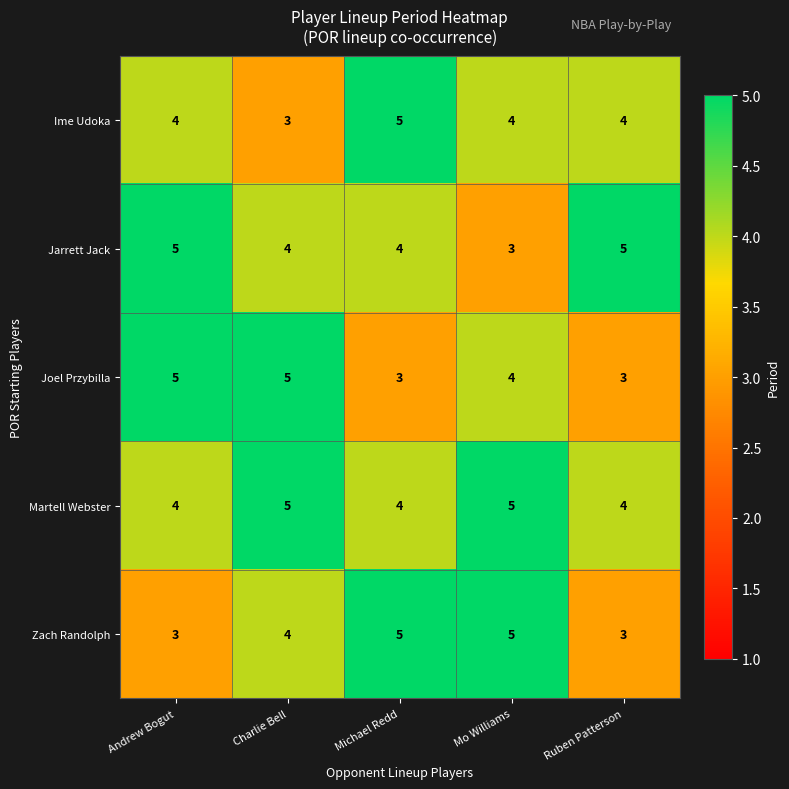

What is the sum of the Zach Randolph values at Ruben Patterson and Charlie Bell?

7